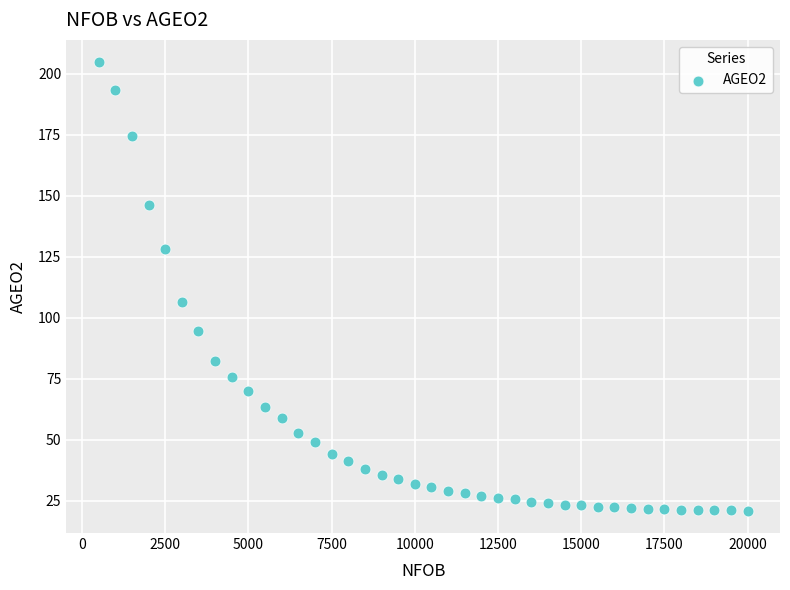

What Y value in the scatter plot is closest to 112?

106.4